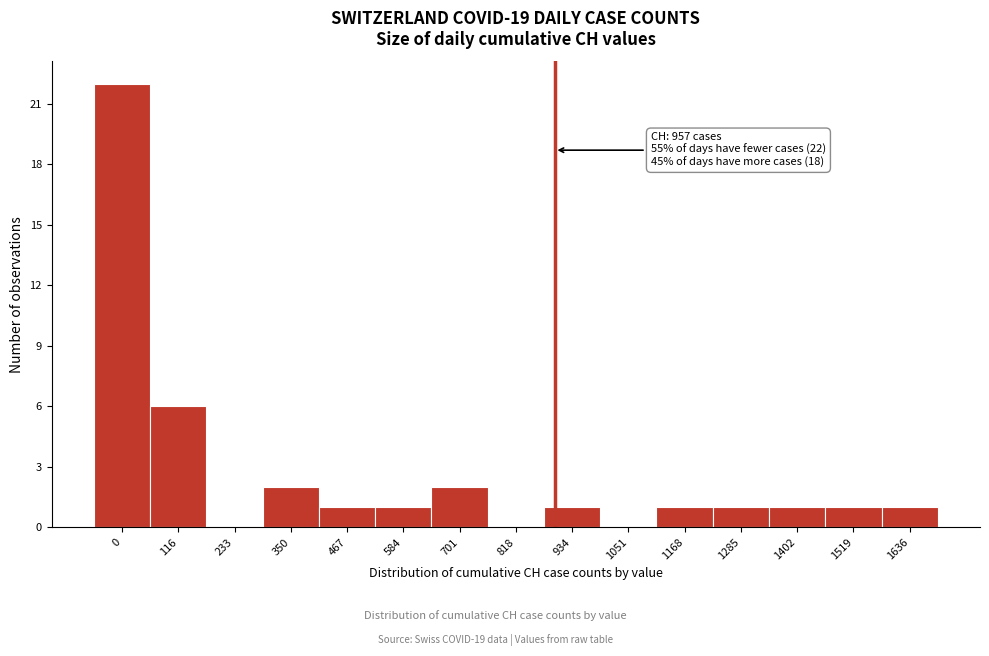

Reading left to right, list all the values displayed in this chart.

0=22	116=6	233=0	350=2	467=1	584=1	701=2	818=0	934=1	1051=0	1168=1	1285=1	1402=1	1519=1	1636=1